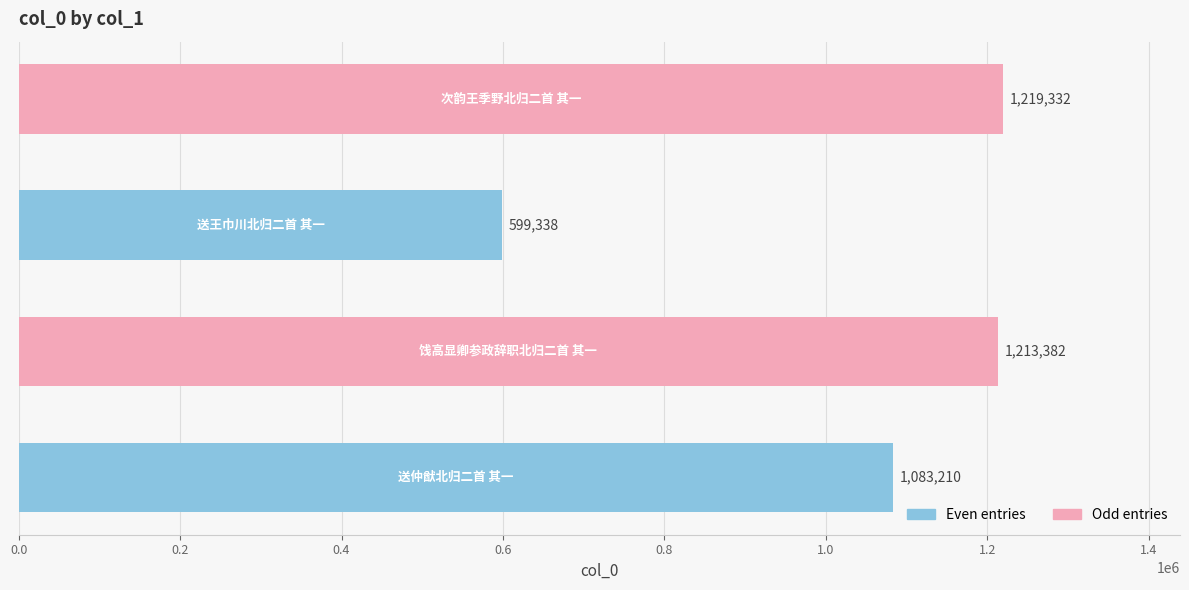

What is the difference between the maximum and minimum values?

619994